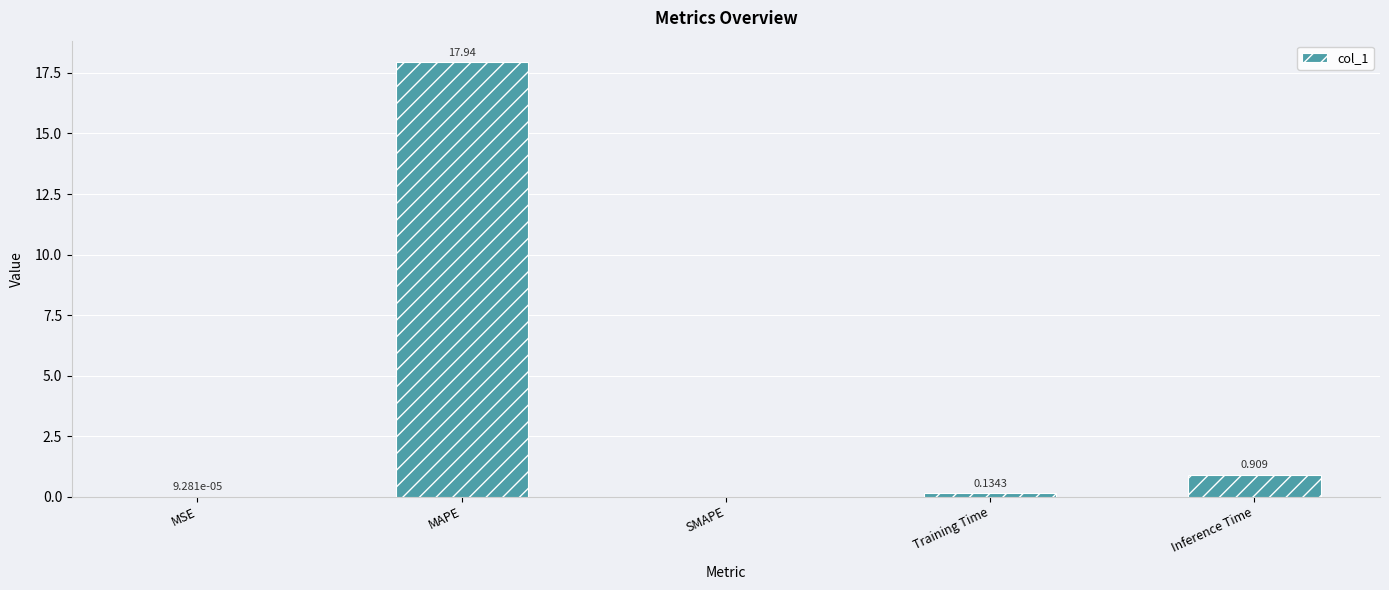

Which label corresponds to the largest value in the chart?

MAPE